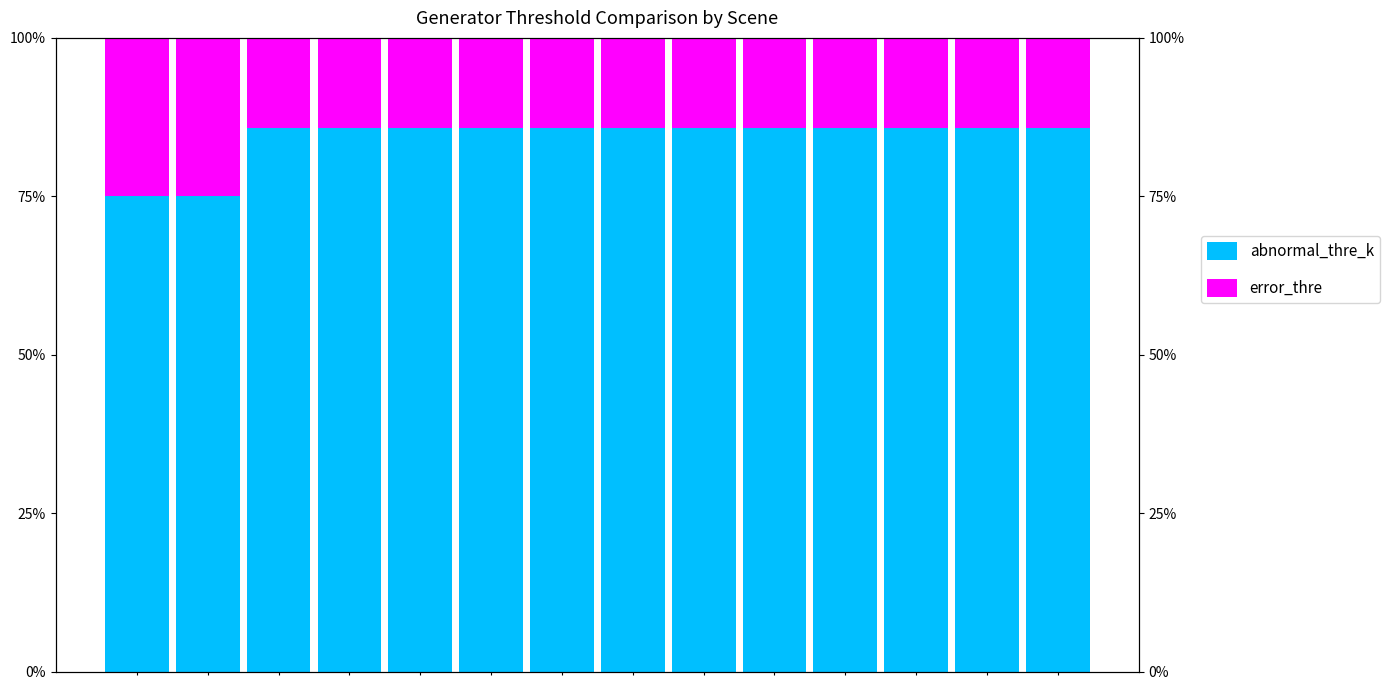

List the series in order of their overall mean, lowest first.

error_thre, abnormal_thre_k